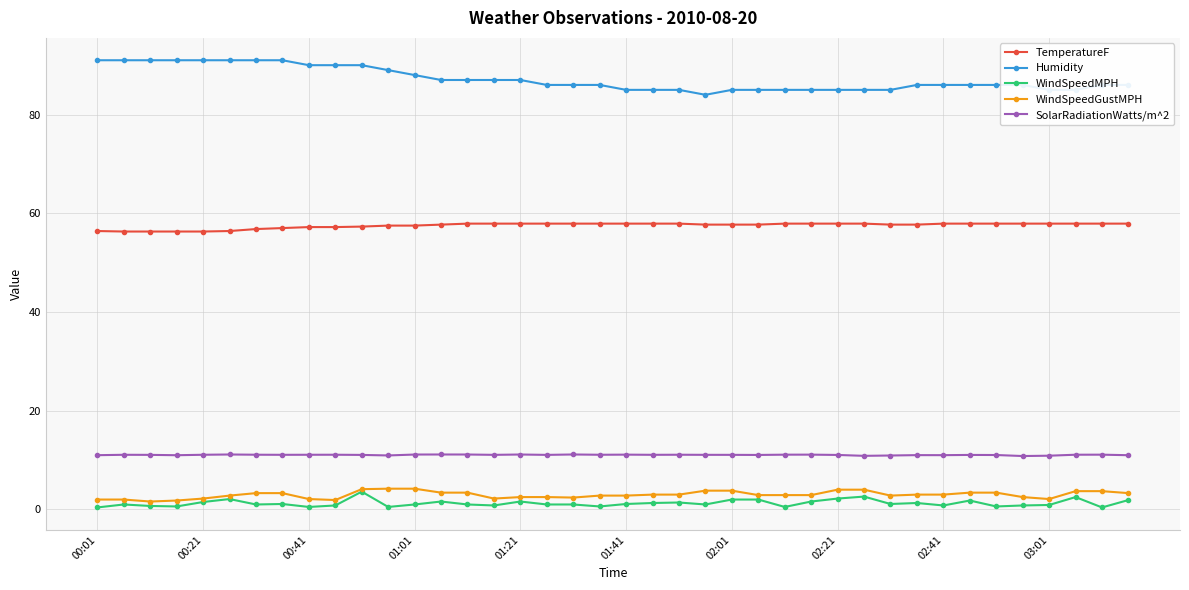

True or false: SolarRadiationWatts/m^2 has more than 0 interior local peaks.

True